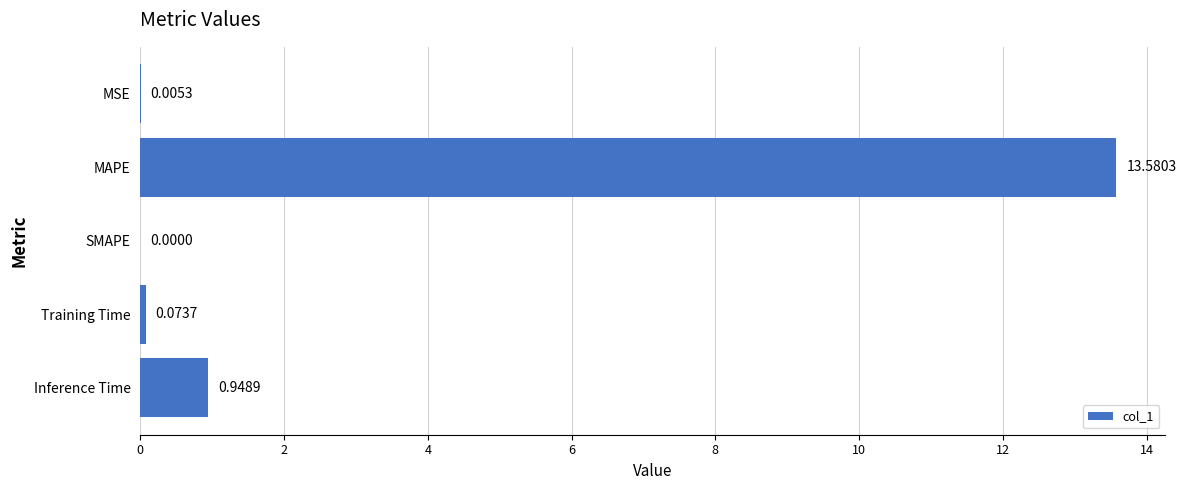

What is the sum of all values?

14.6